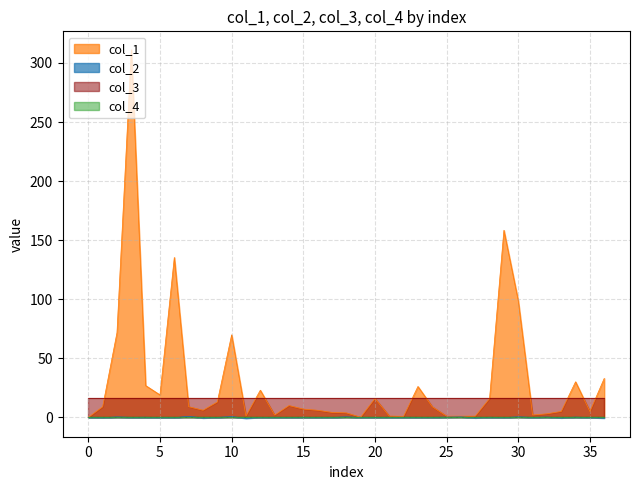

What is the maximum value for col_2?

0.8